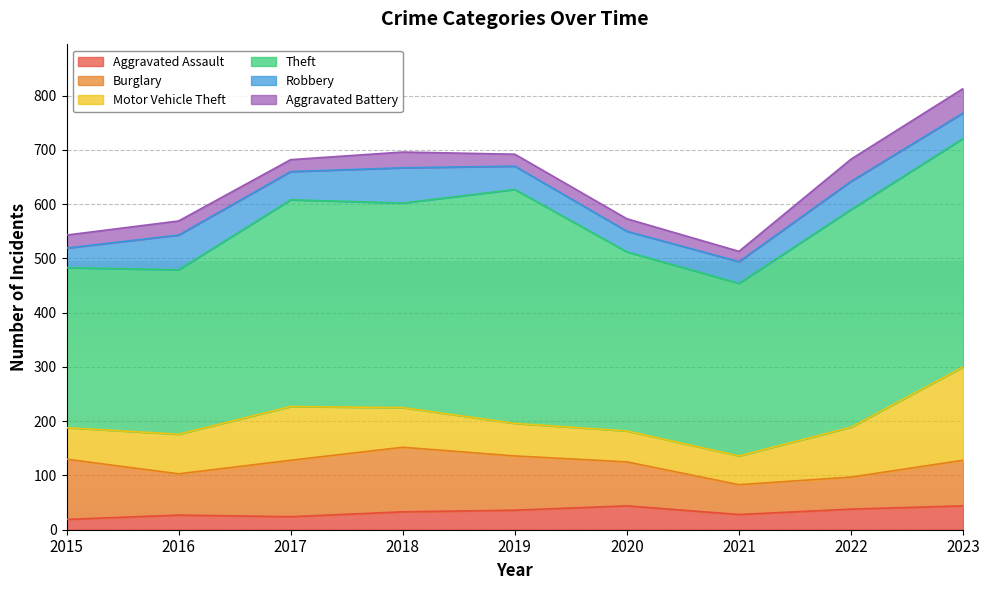

What is the average value of the Burglary series?

88